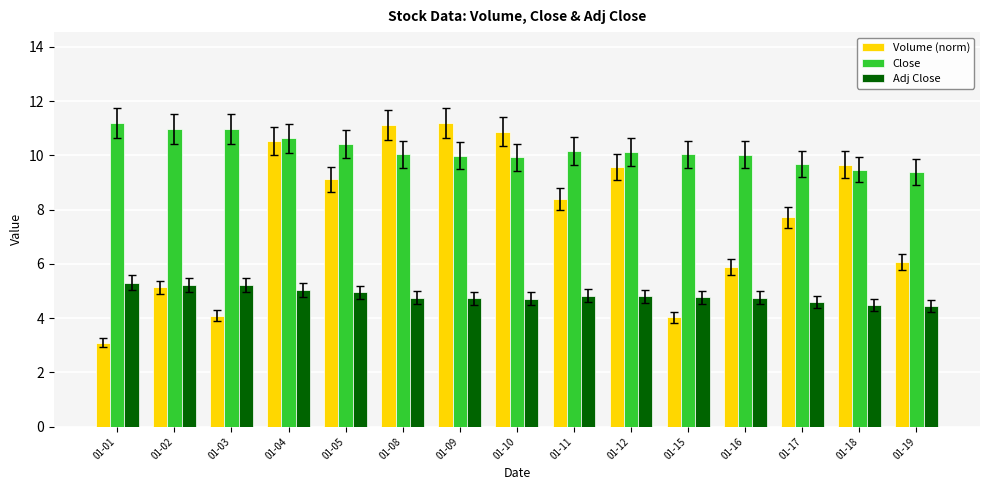

How many bars are there in total?

45